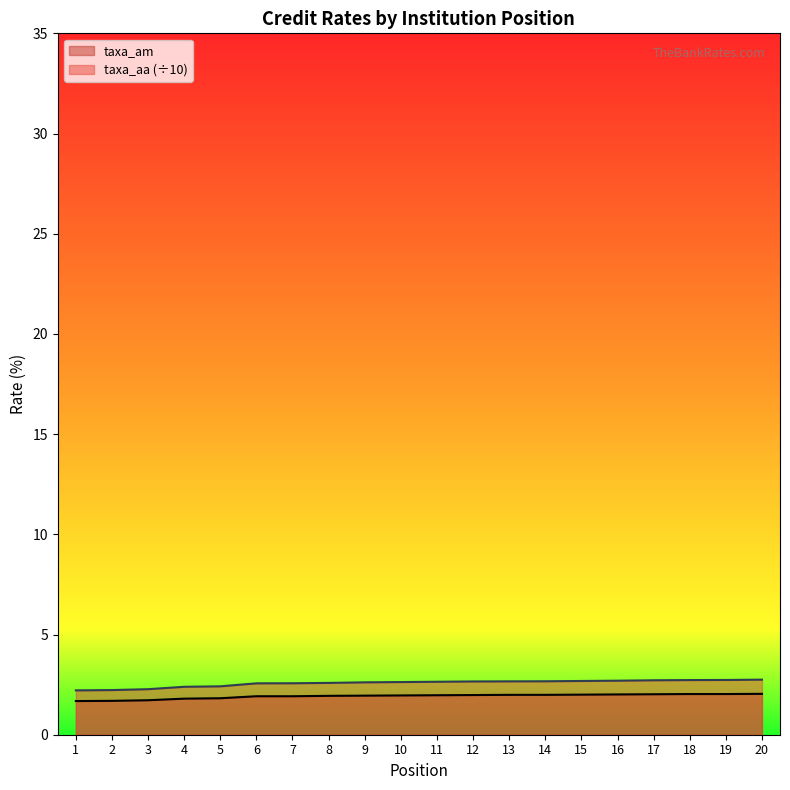

What is the maximum value shown in the chart?

2.7